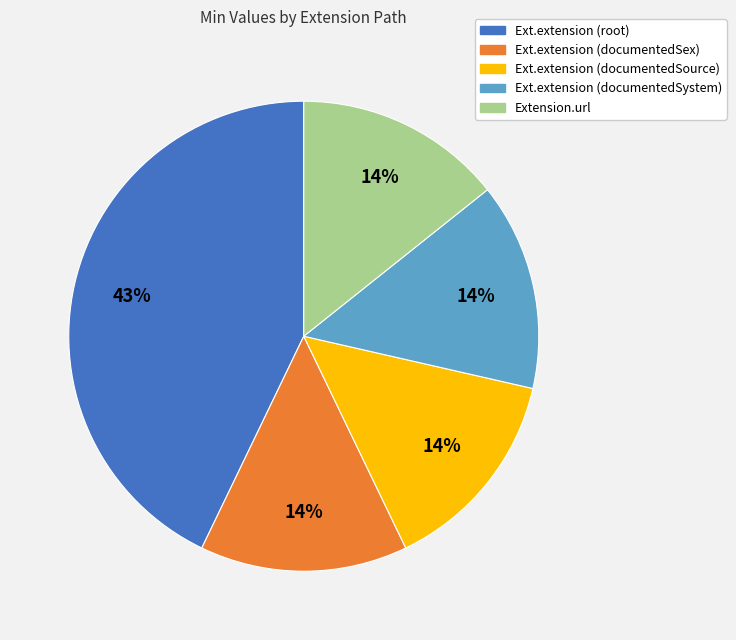

To the nearest percent, what is the difference between the largest and smallest slice percentages?

29%